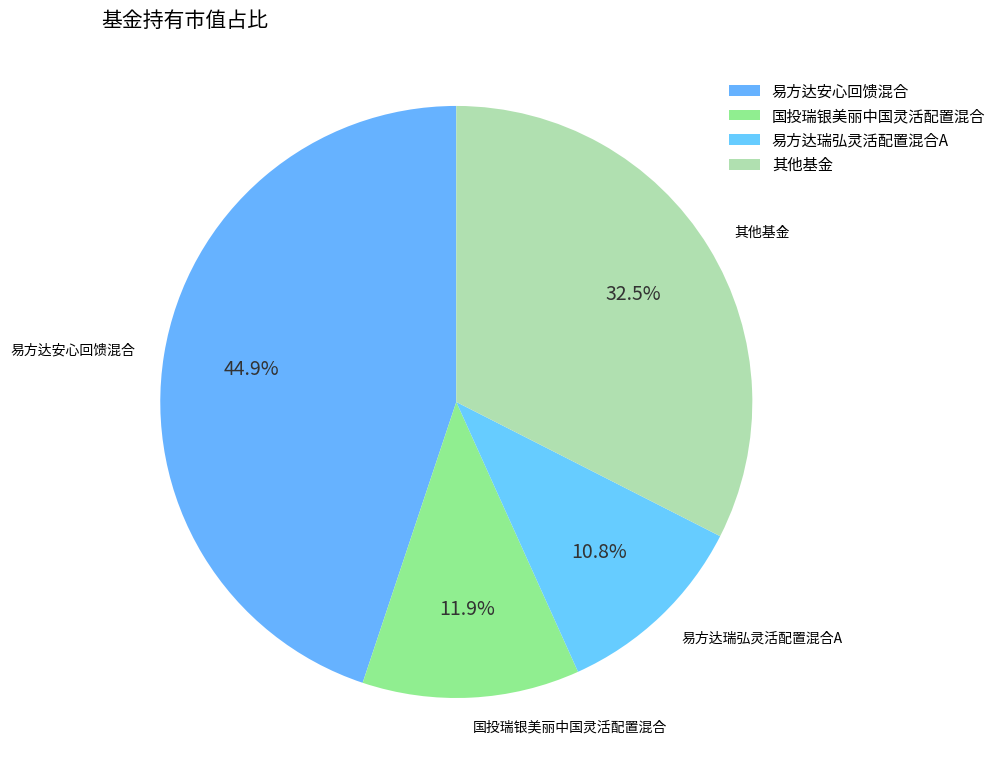

Does 中欧成长优选回报灵活配置混合E account for over 50% of the chart?

No